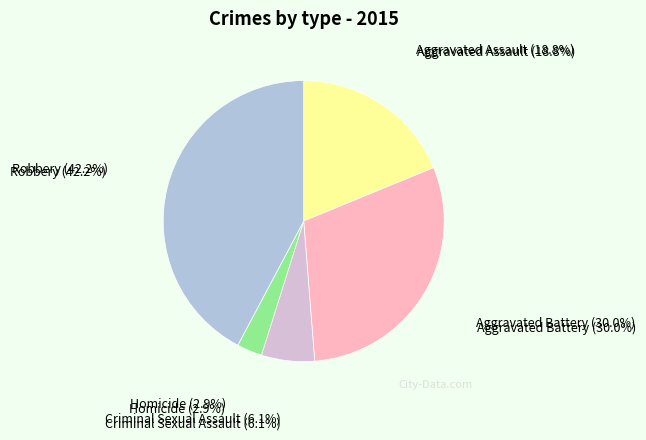

True or false: Robbery accounts for 54% of the total.

False